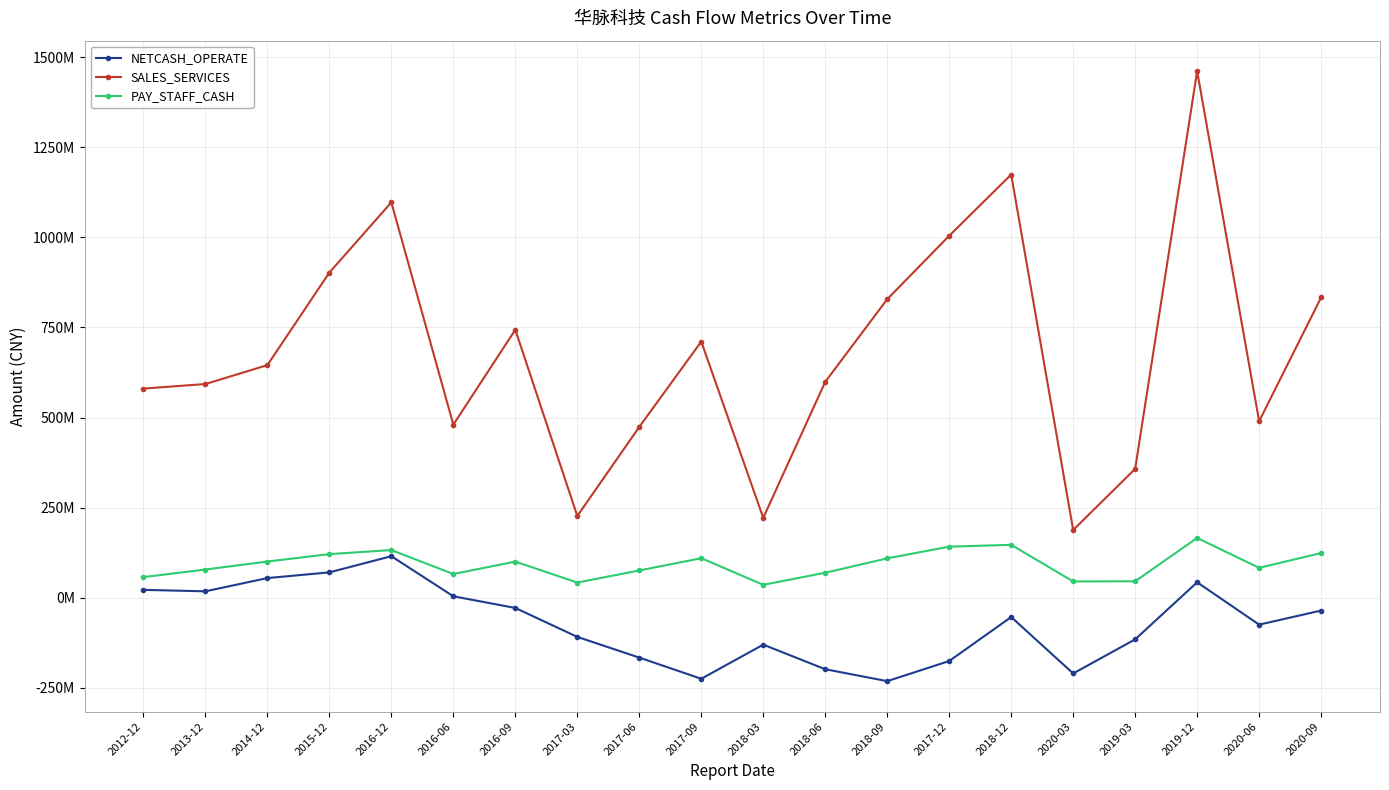

Reading left to right, transcribe all the data shown in this chart.

NETCASH_OPERATE: 22052072.4	17980377.4	54719638.8	70542176.5	115422658.4	4213602.8	-28174655.9	-108439604.7	-165868407.0	-224627276.2	-129939762.5	-198120337.0	-231231283.8	-175421889.5	-53324953.0	-209895446.4	-115274409.2	43080733.1	-74452301.5	-35392096.2
SALES_SERVICES: 580372434.6	593016339.1	645475586.1	902187851.5	1097000439.3	480271568.5	743684104.2	226919490.5	474105841.7	710832411.7	221704099.1	599163587.5	828357500.6	1004250288.7	1174184153.3	188021043.9	357698274.4	1460965055.2	489695628.0	833251096.3
PAY_STAFF_CASH: 57377282.9	78474235.1	100595647.4	121233161.5	132404591.8	65995534.3	100360903.2	42365682.9	75774636.3	109902089.3	35994108.7	69559237.5	109433049.6	141884165.0	146997757.6	45337516.8	45871697.6	166081722.7	83139182.5	124147735.3